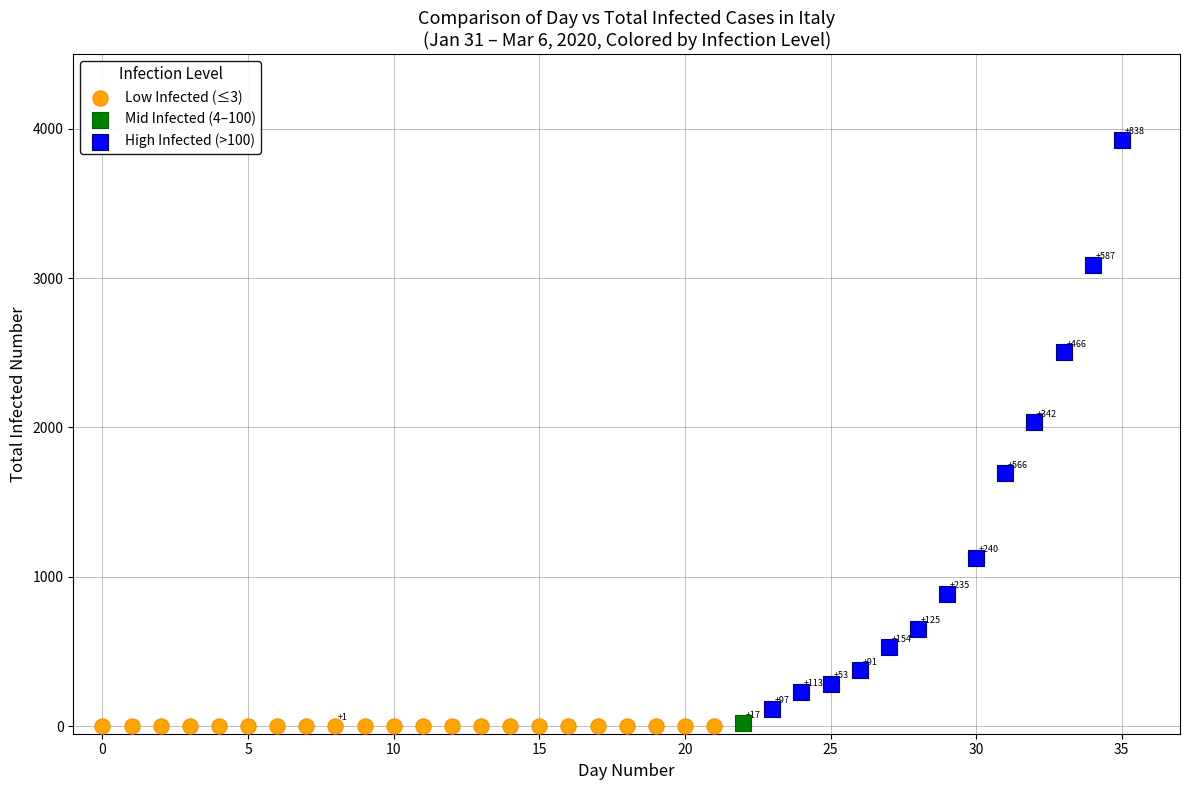

What are all the series names shown in the legend?

Low Infected (≤3), Mid Infected (4–100), High Infected (>100)